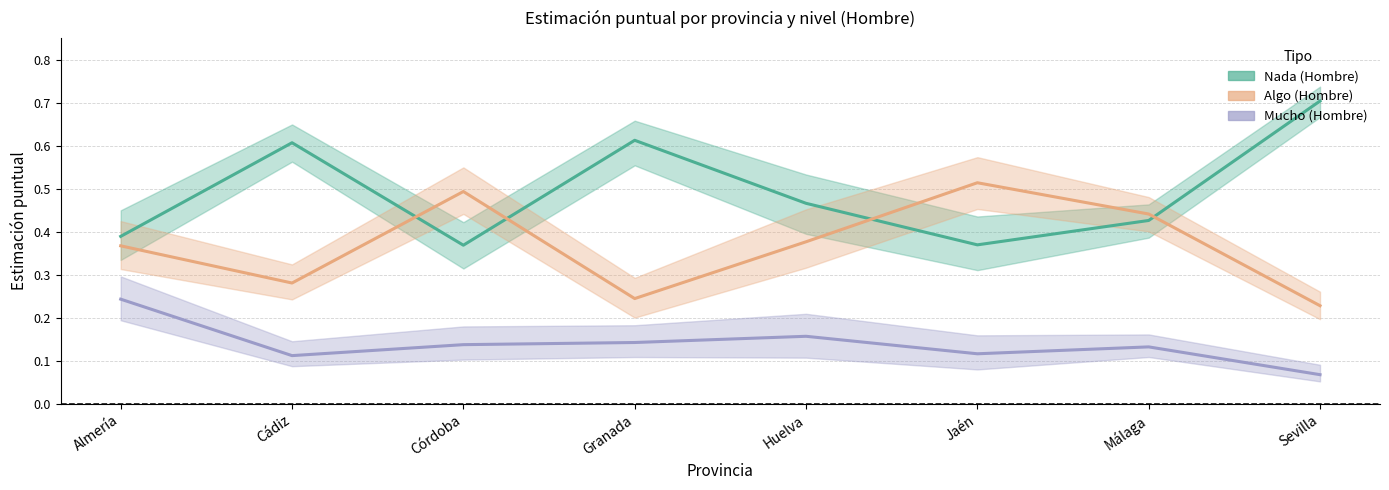

Which series has the widest spread of values?

Nada (Hombre)